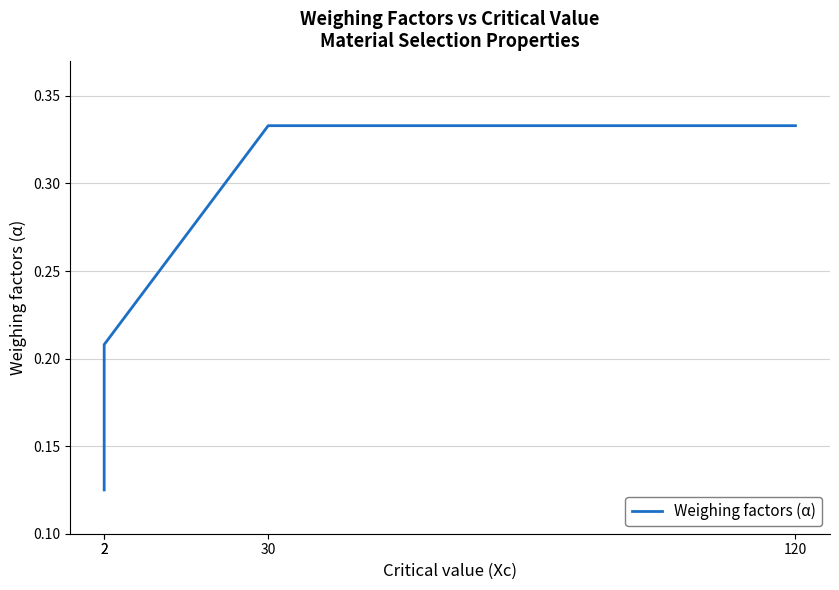

What is the difference between the maximum and minimum values?

0.2